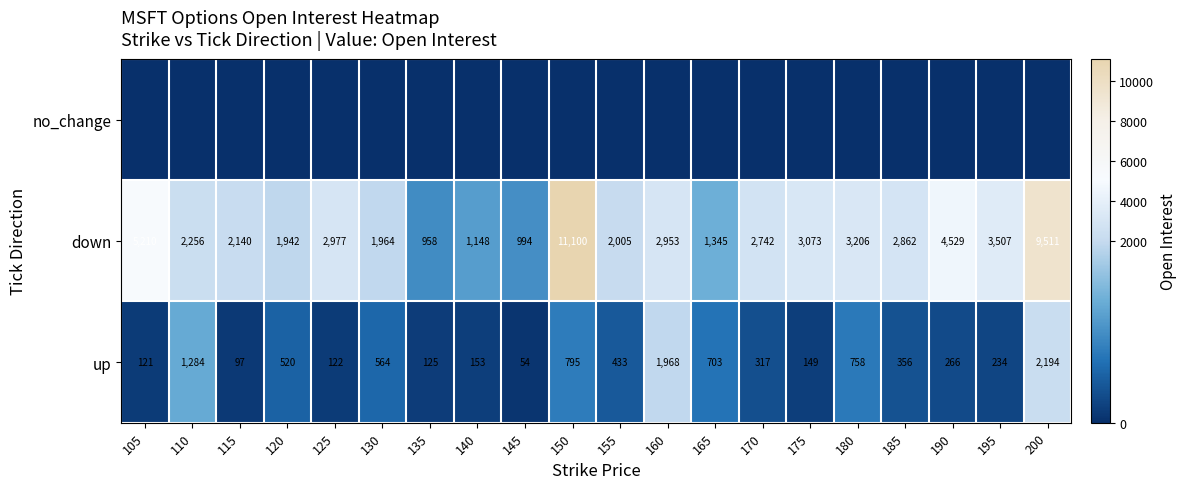

Read the down value at 125, to the nearest 50.

3000